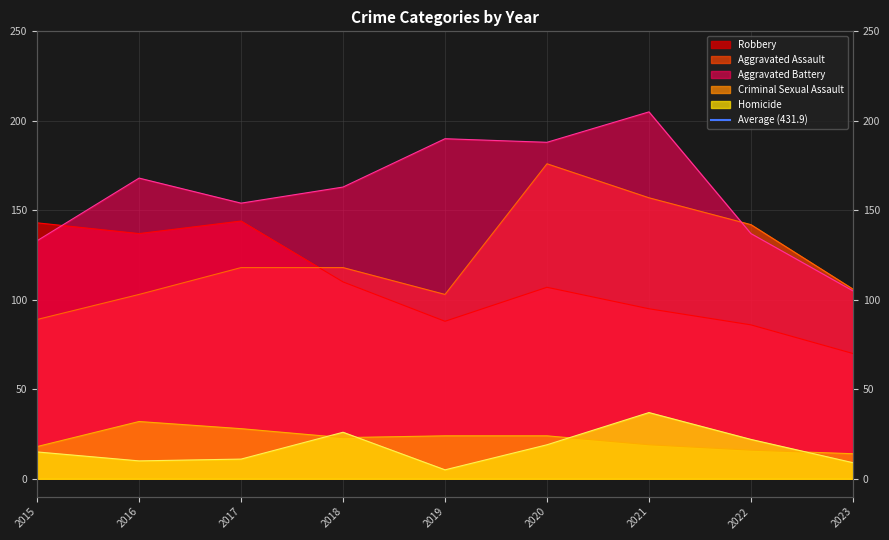

In Homicide, how many points are lower than both neighbors (excluding endpoints)?

2